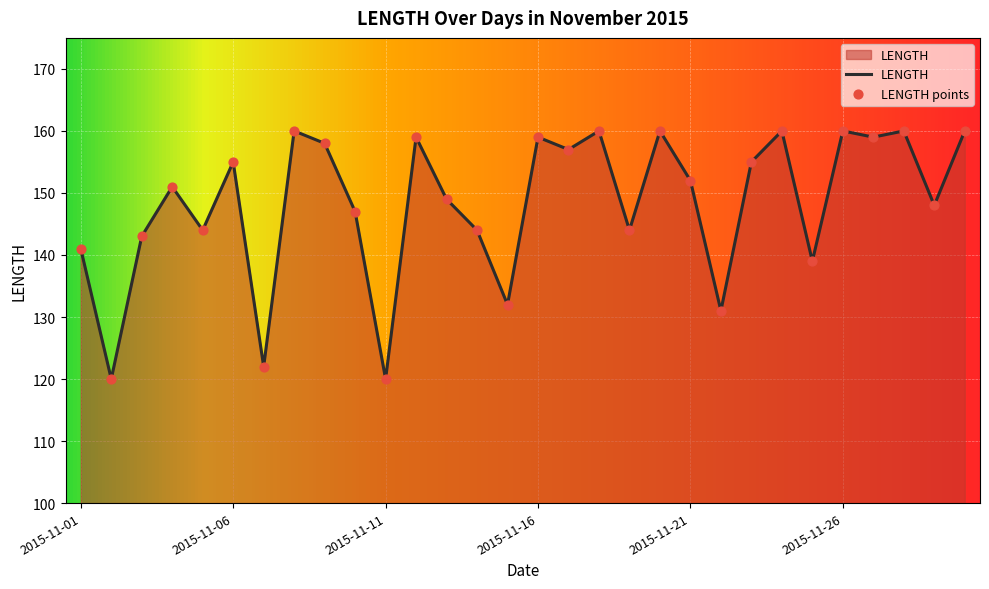

What is the smallest value displayed?

120